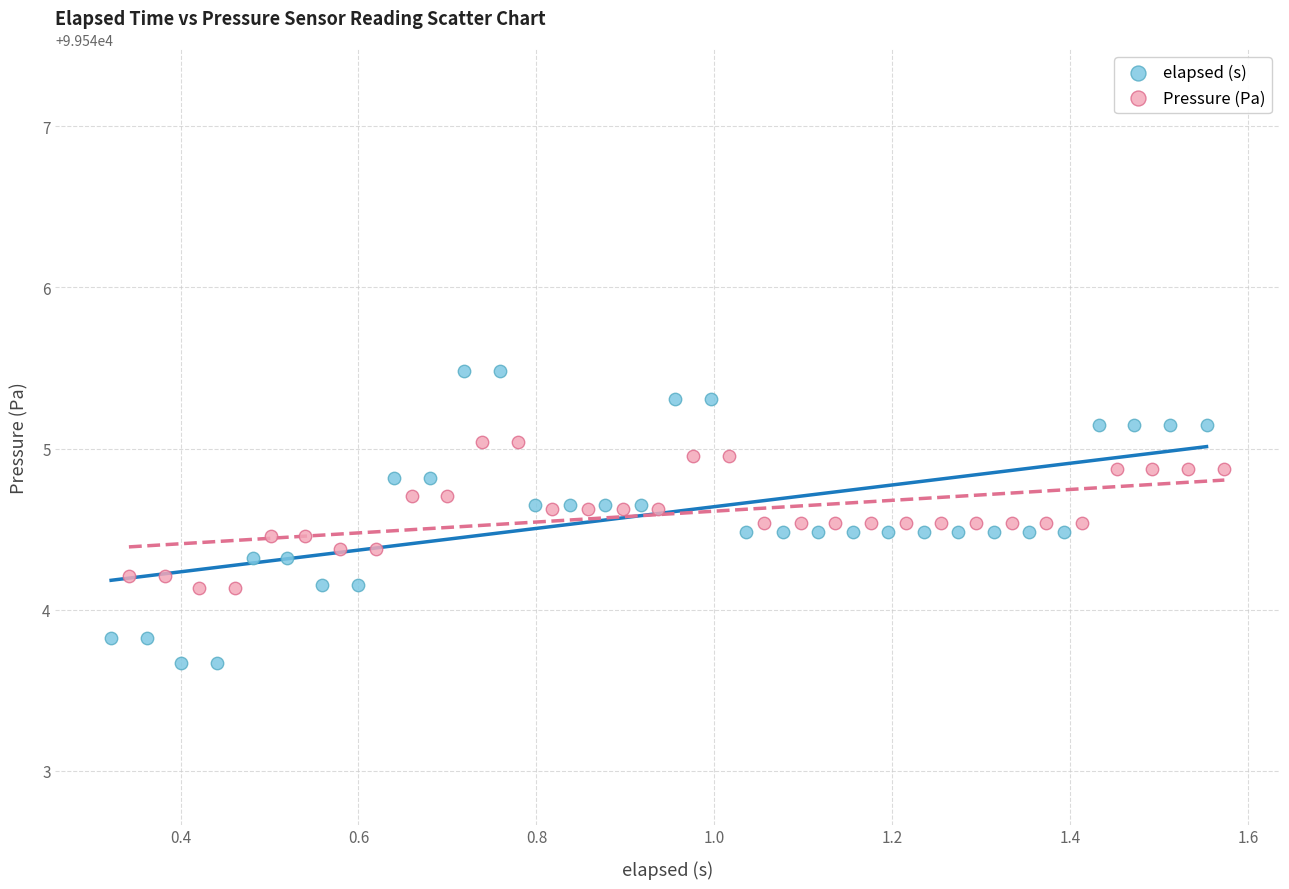

Which series has the widest spread of Y values?

elapsed (s)